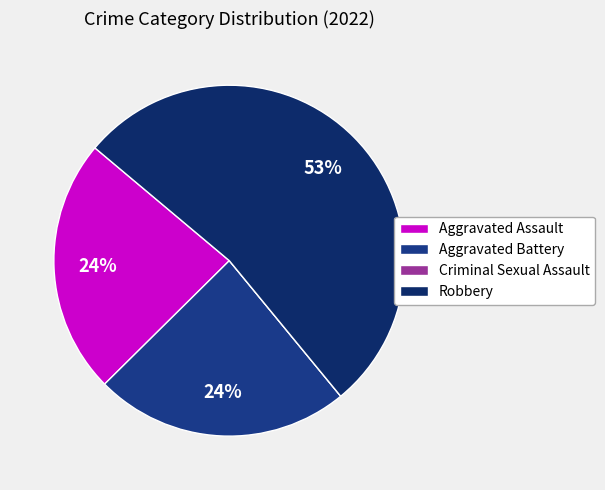

What percentage is the Robbery slice, to the nearest percent?

53%